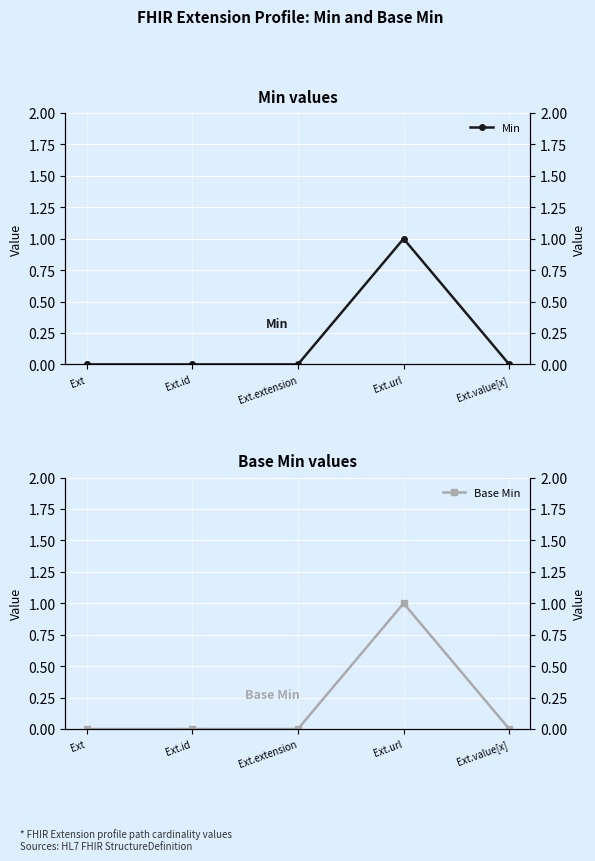

True or false: Base Min and Min cross at least once.

False